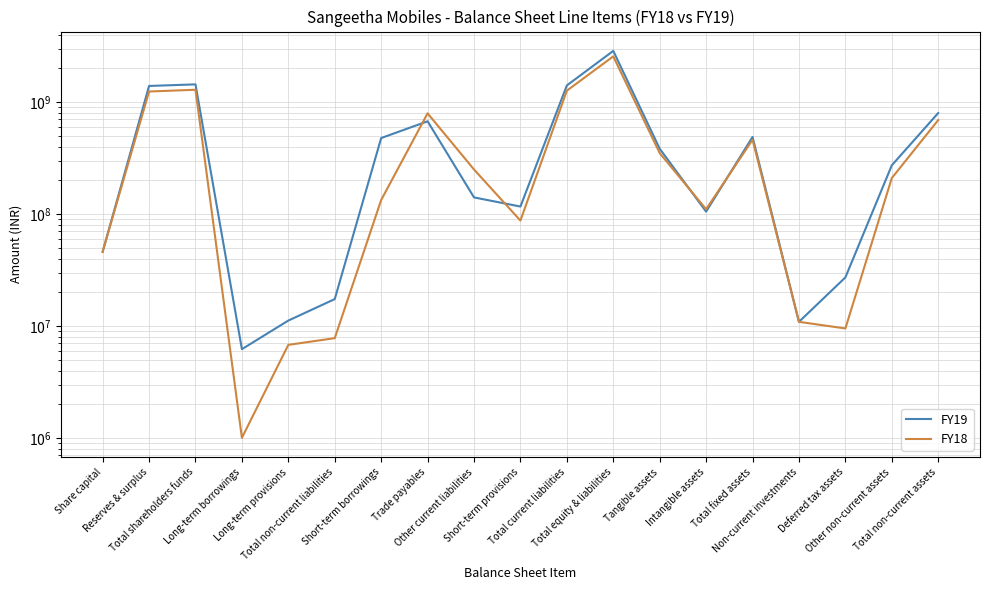

Which series changed the most between Reserves & surplus and Long-term provisions?

FY19